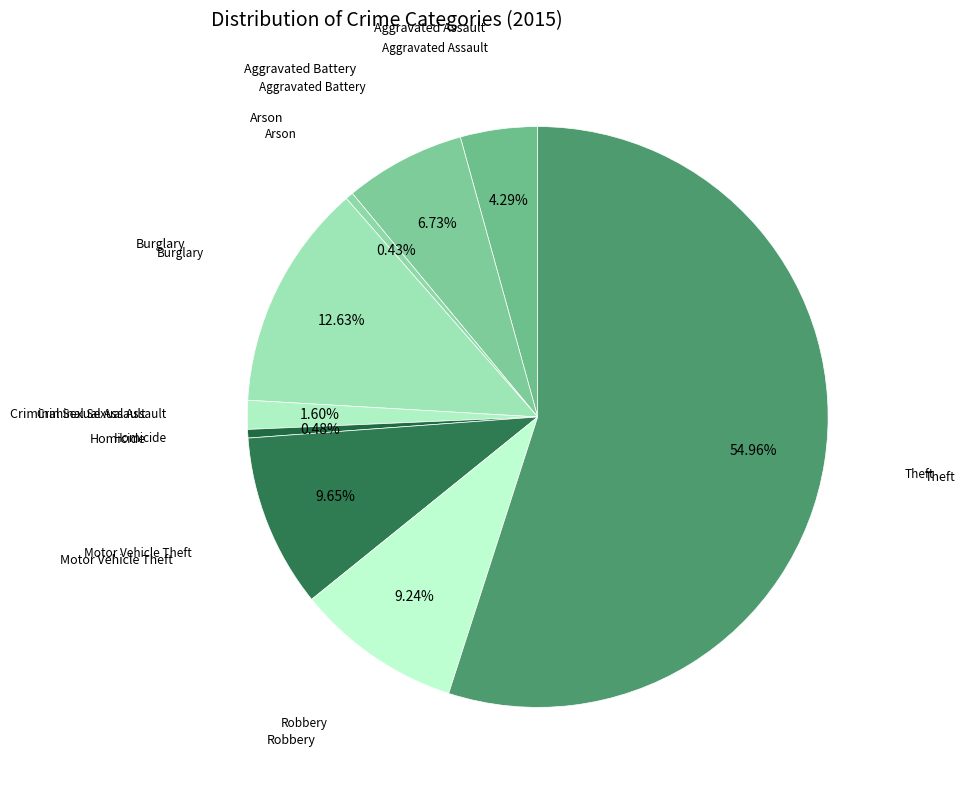

What is the majority slice?

Theft